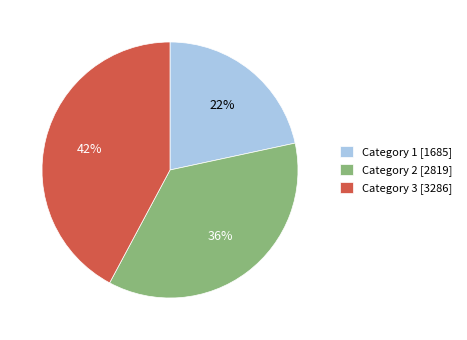

Which has a higher value, Category 1 [1685] or Category 3 [3286]?

Category 3 [3286]